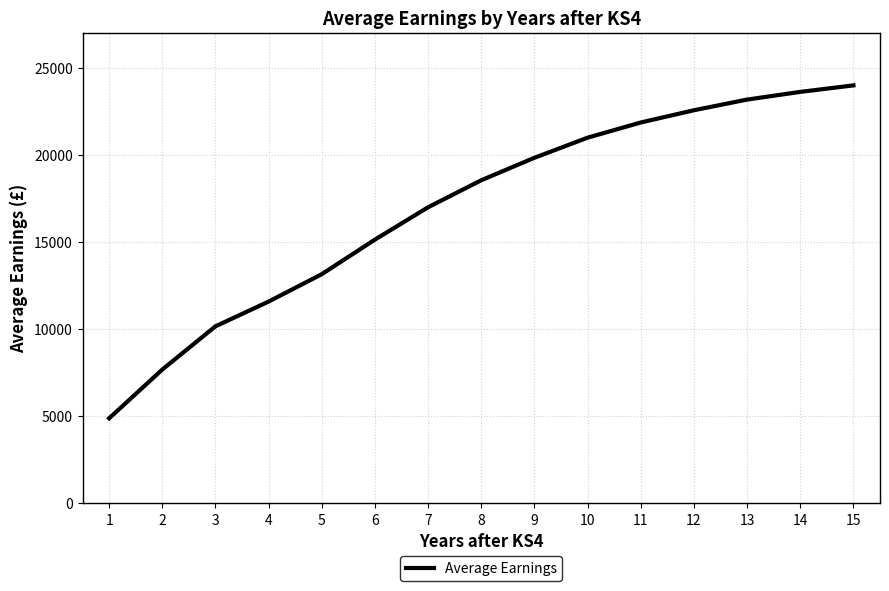

What is the difference between the second highest and second lowest values?

15935